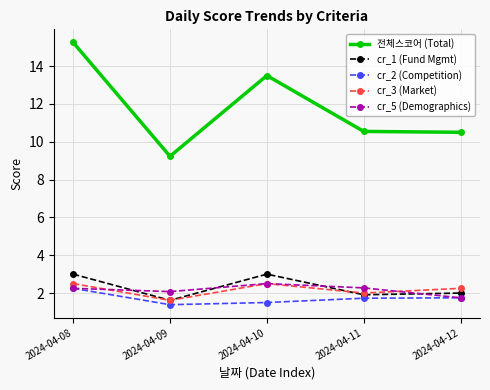

Where does the 전체스코어 (Total) series first go above 10?

2024-04-08